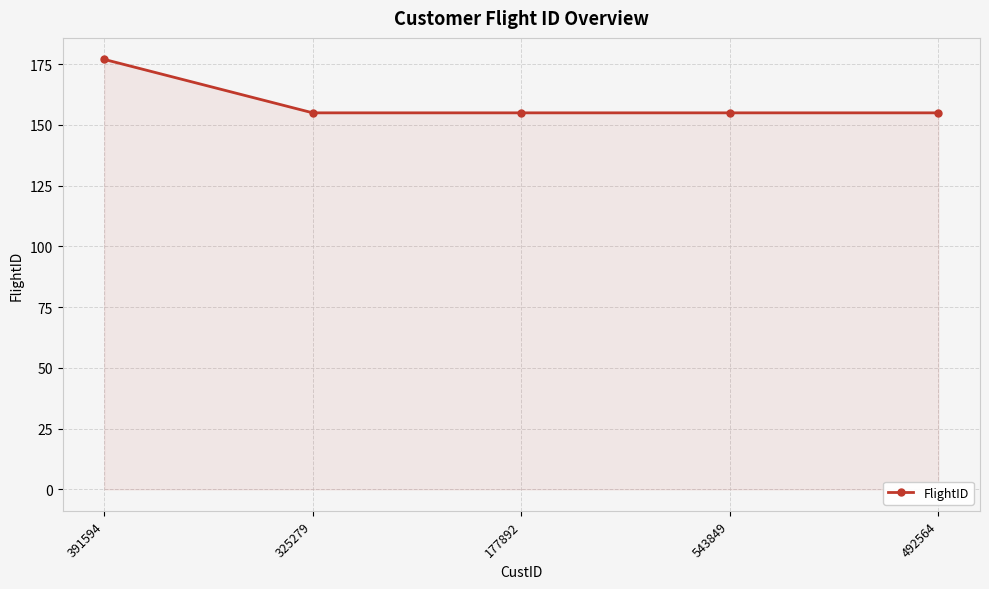

How many data points does each series have?

5